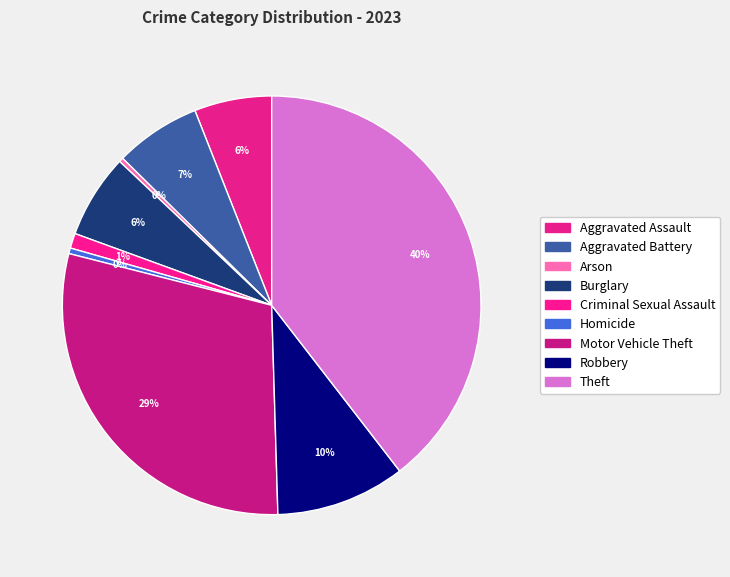

Which category has the biggest portion of the pie?

Theft